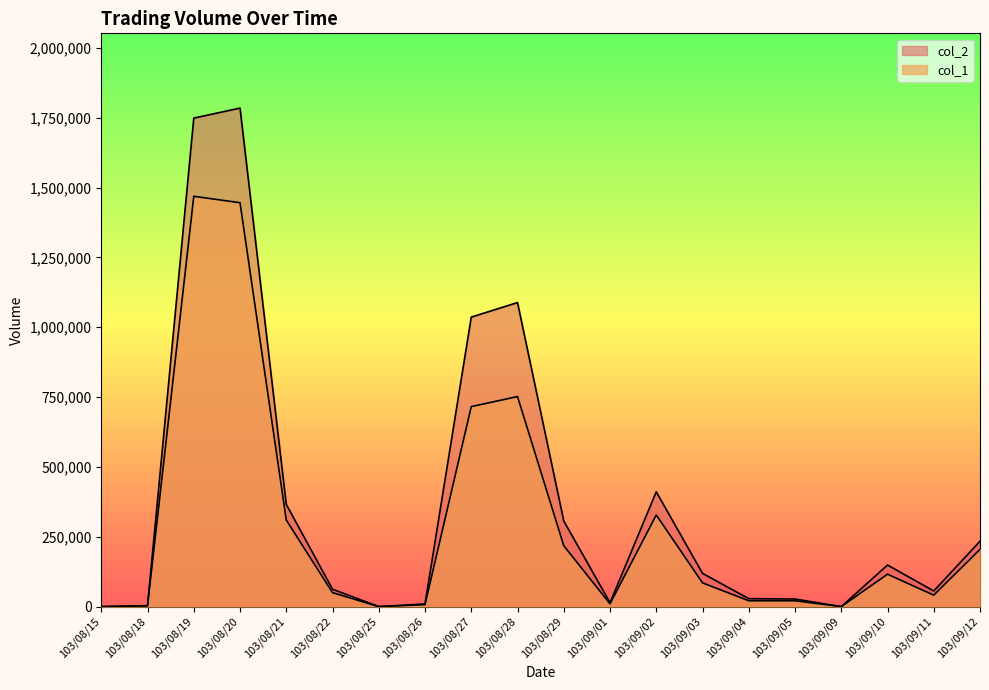

At which label is col_2 closest to 892335?

103/08/27